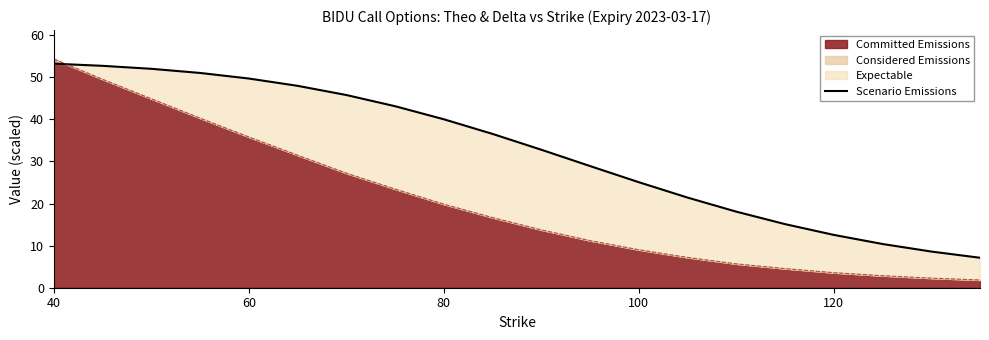

What is the value of the 3rd point from the left?

52.0